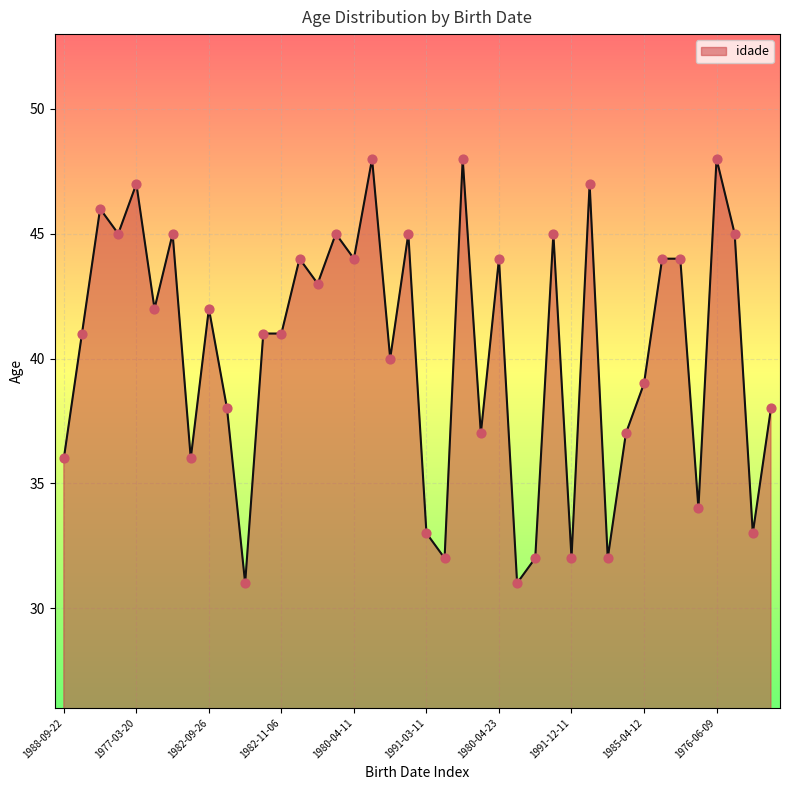

What is the difference between the maximum and minimum values?

17